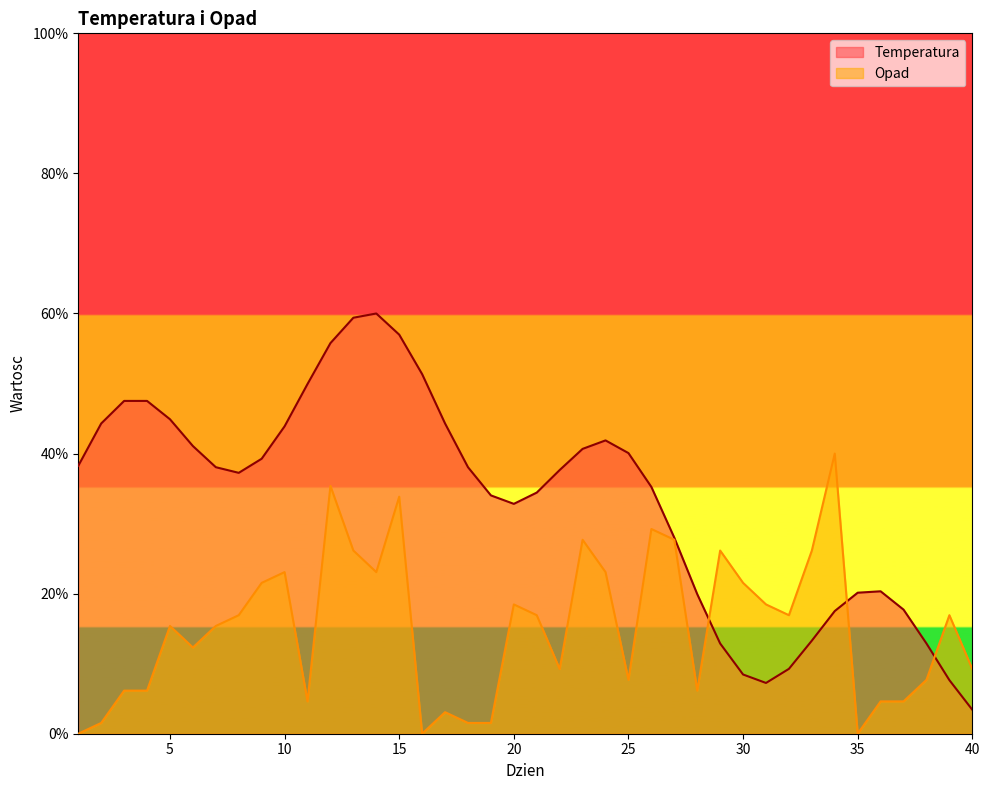

What is the sum of the Temperatura values at 20 and 38?

45.7